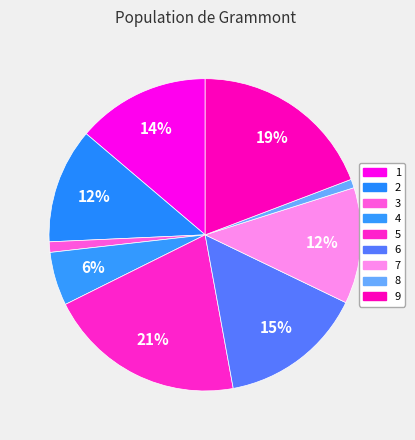

Rank the categories by value from highest to lowest.

5, 9, 6, 1, 7, 2, 4, 3, 8